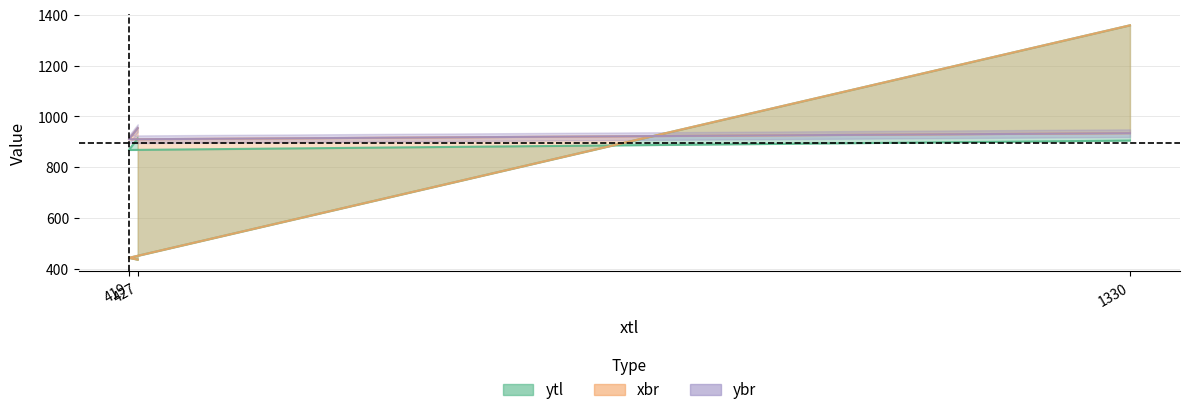

What is the total value across all series at 1330?

3198